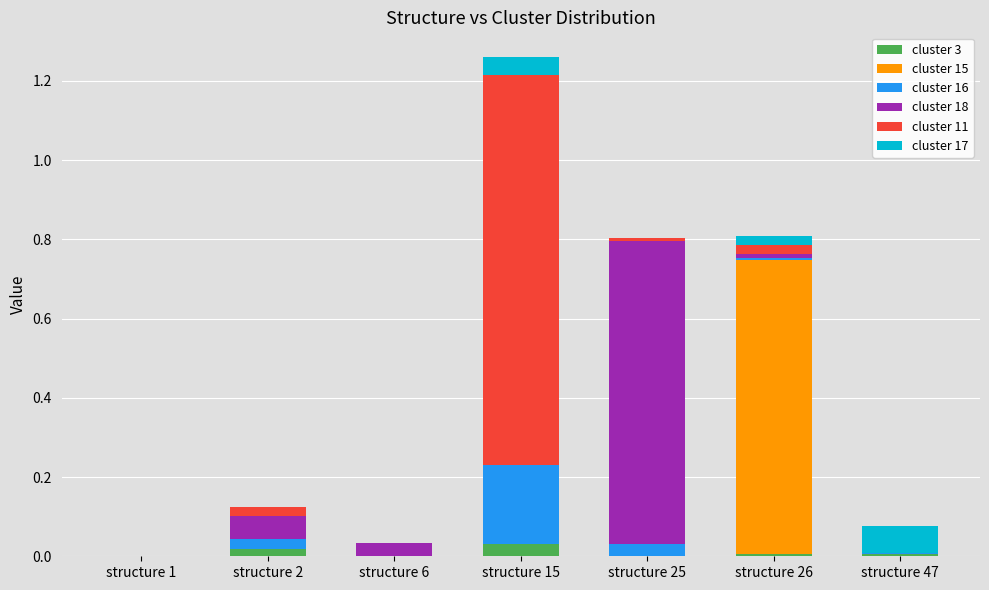

Are the bars grouped side by side (vs. stacked)?

No